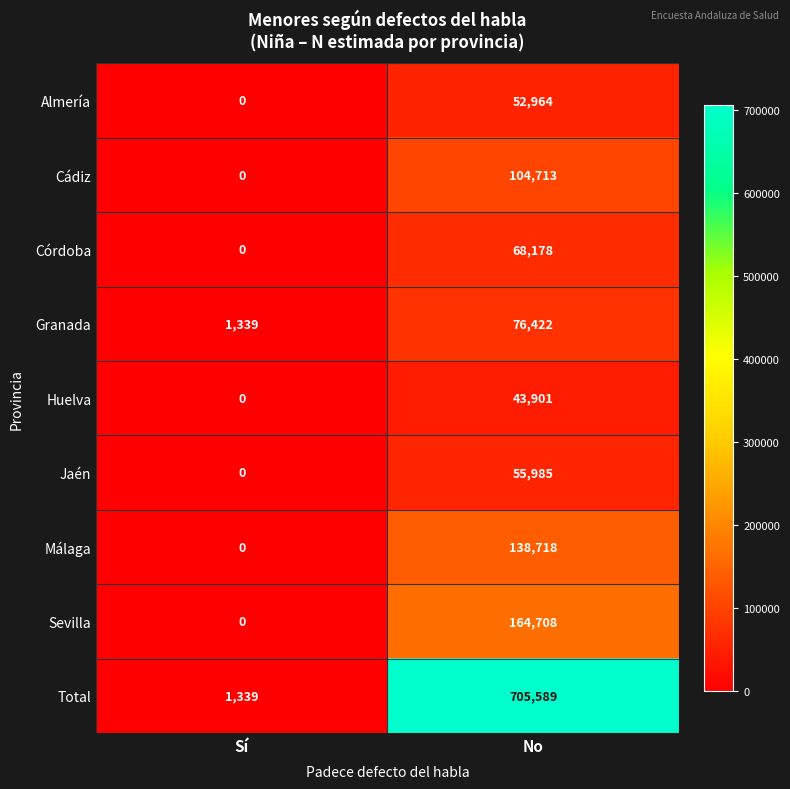

Which category has the highest value across all series?

No